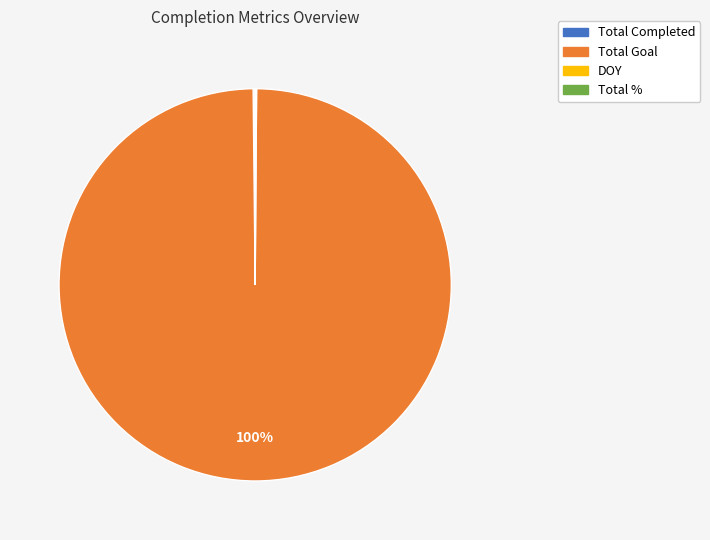

What percentage is the Total Goal slice, to the nearest percent?

100%